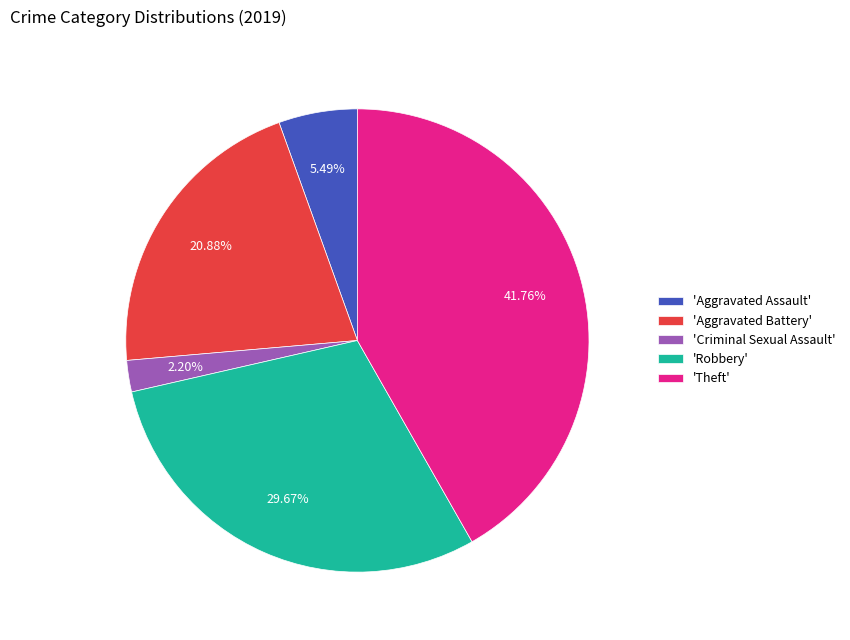

How many segments does this pie chart have?

5